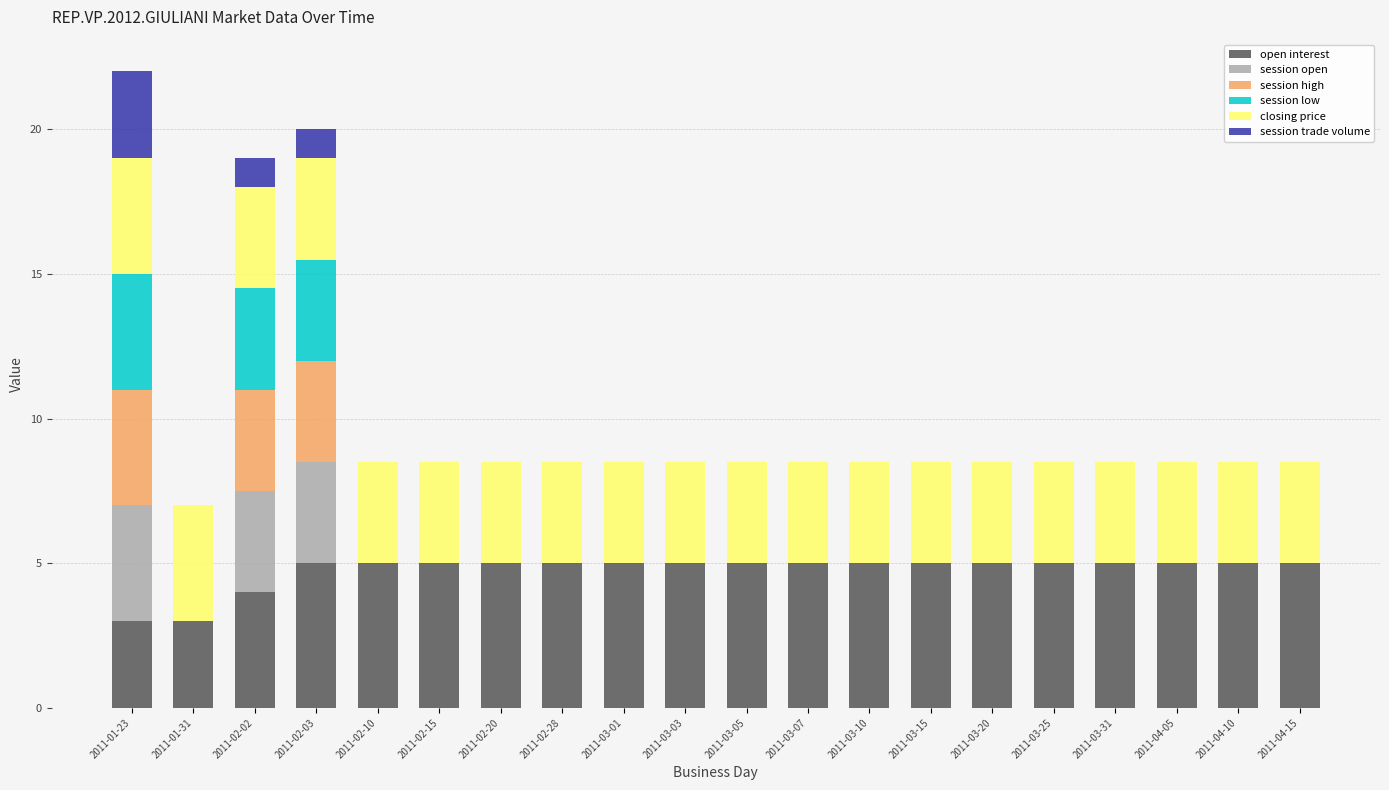

True or false: open interest has a value of 5.0 at 2011-03-10.

True